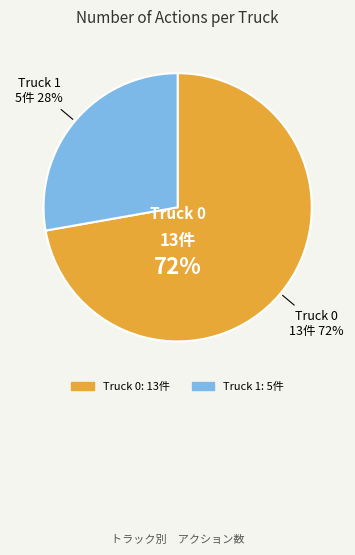

Count the number of slices in the pie.

2